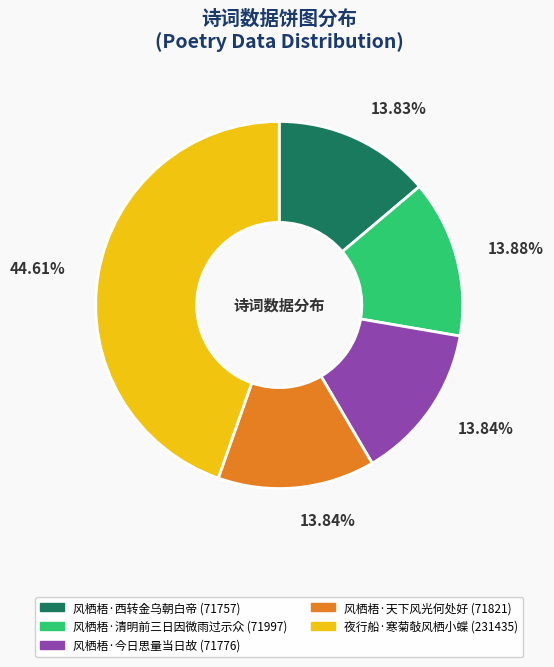

To the nearest percent, what is the combined percentage of 风栖梧·天下风光何处好 and 风栖梧·今日思量当日故?

28%